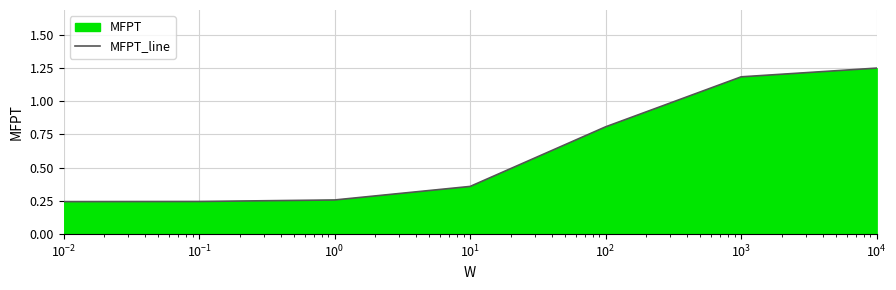

What is the average value?

0.6